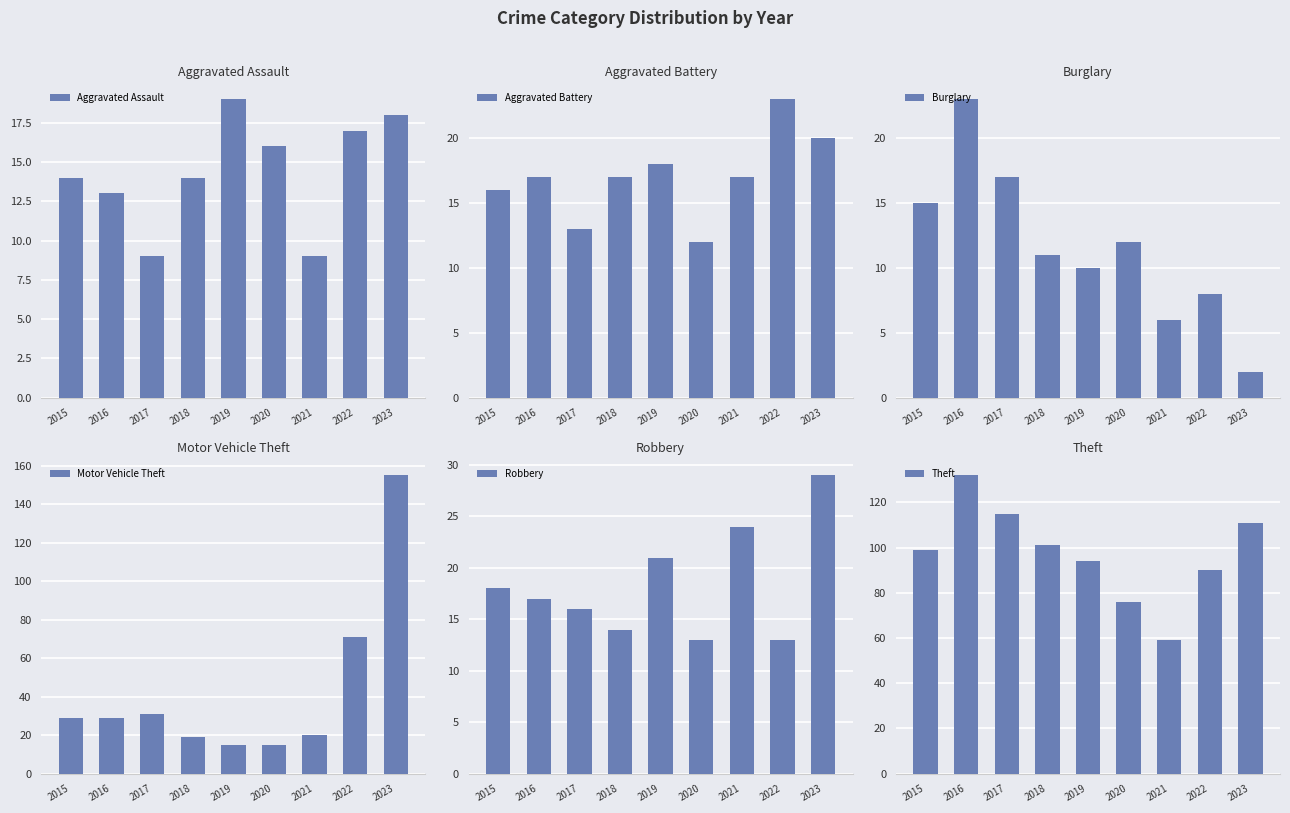

At 2015, list the series in order from largest to smallest.

Theft, Motor Vehicle Theft, Robbery, Aggravated Battery, Burglary, Aggravated Assault